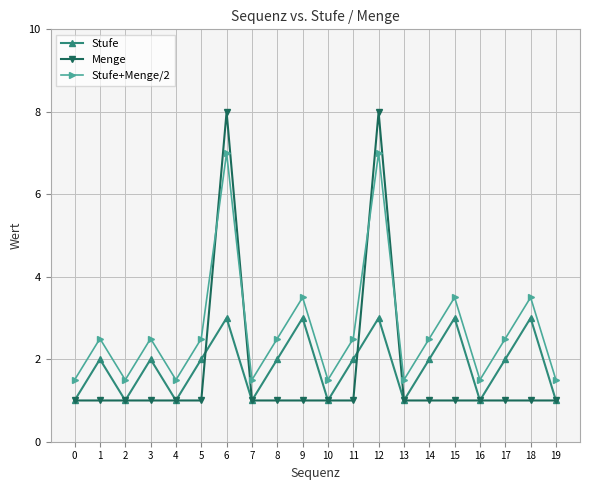

Which series has the widest spread of values?

Menge